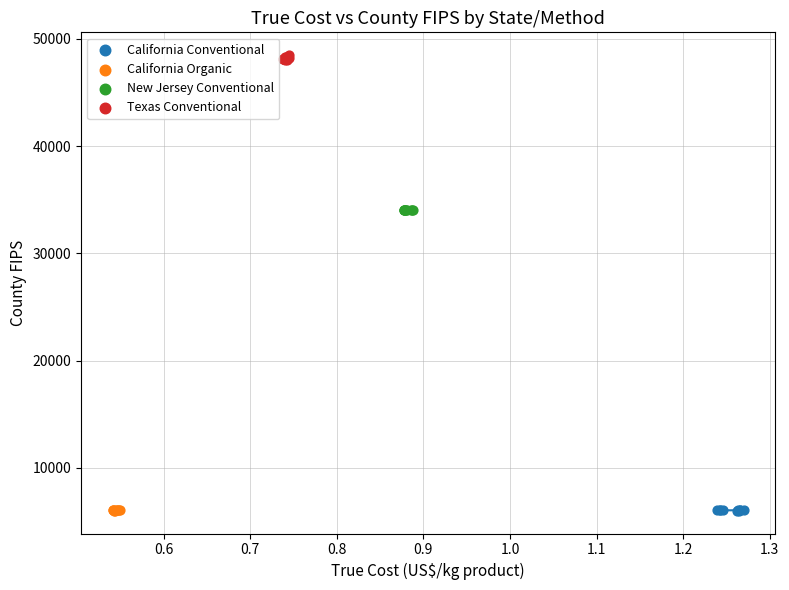

What are all the series names shown in the legend?

California Conventional, California Organic, New Jersey Conventional, Texas Conventional